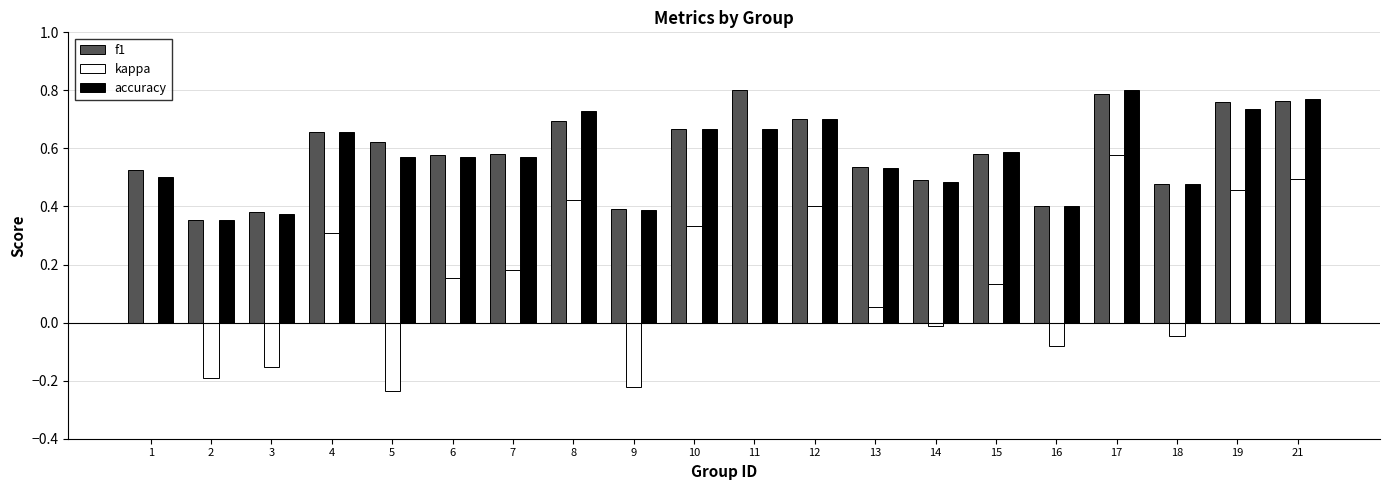

Is the value of kappa at 17 greater than the value of f1 at 13?

Yes